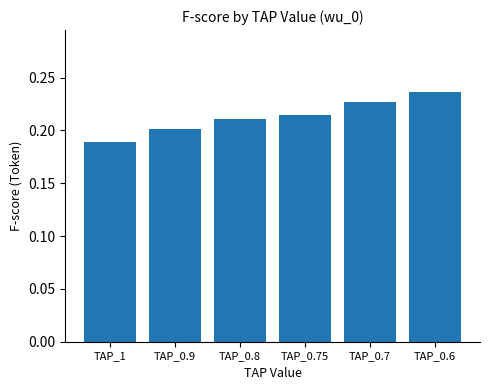

The value at TAP_0.7 is 0.2. True or false?

True